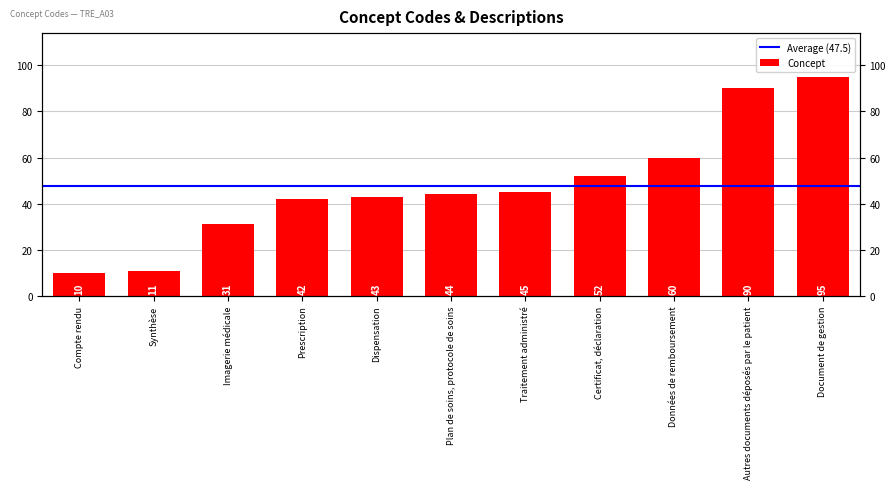

What is the label of the 4th bar from the right?

Certificat, déclaration